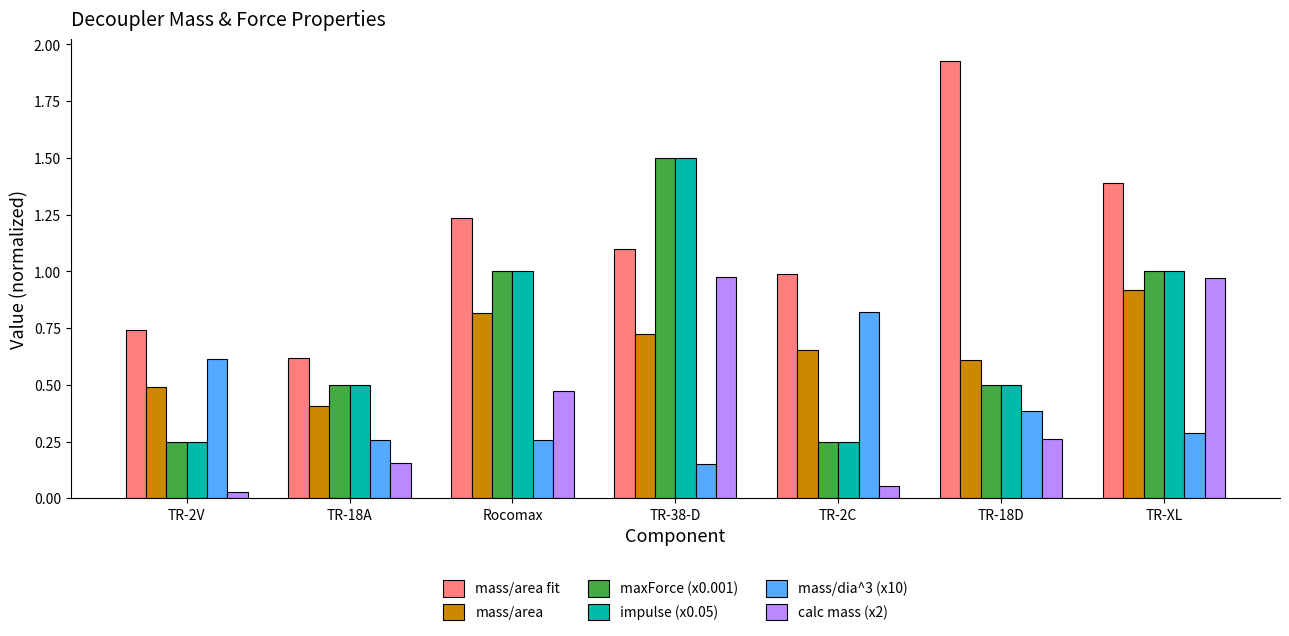

What is the difference between the highest and lowest values at TR-2C?

0.9